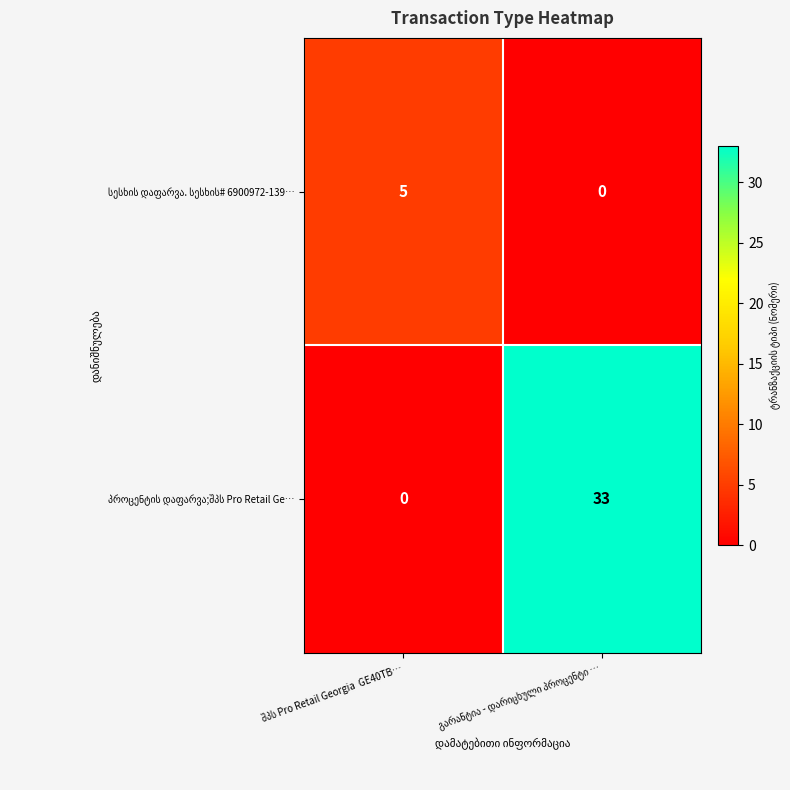

What is the difference between the სესხის დაფარვა. სესხის# 6900972-139… values at შპს Pro Retail Georgia GE40TB… and გარანტია - დარიცხული პროცენტი …?

5